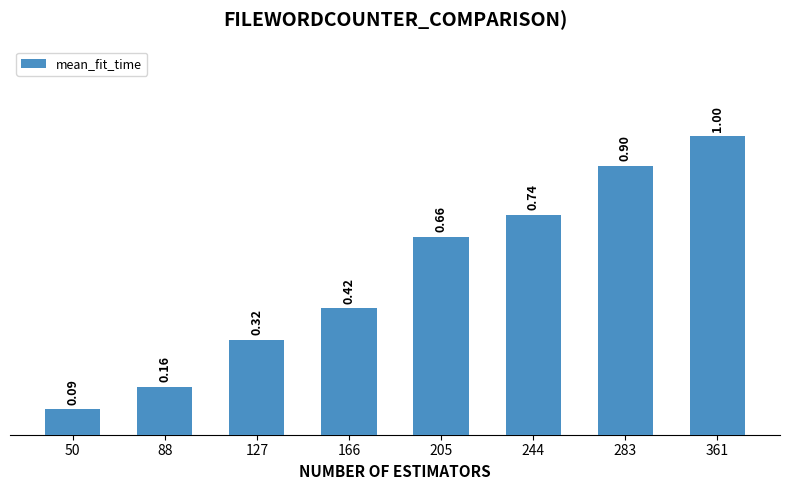

What is the sum of all values?

4.3